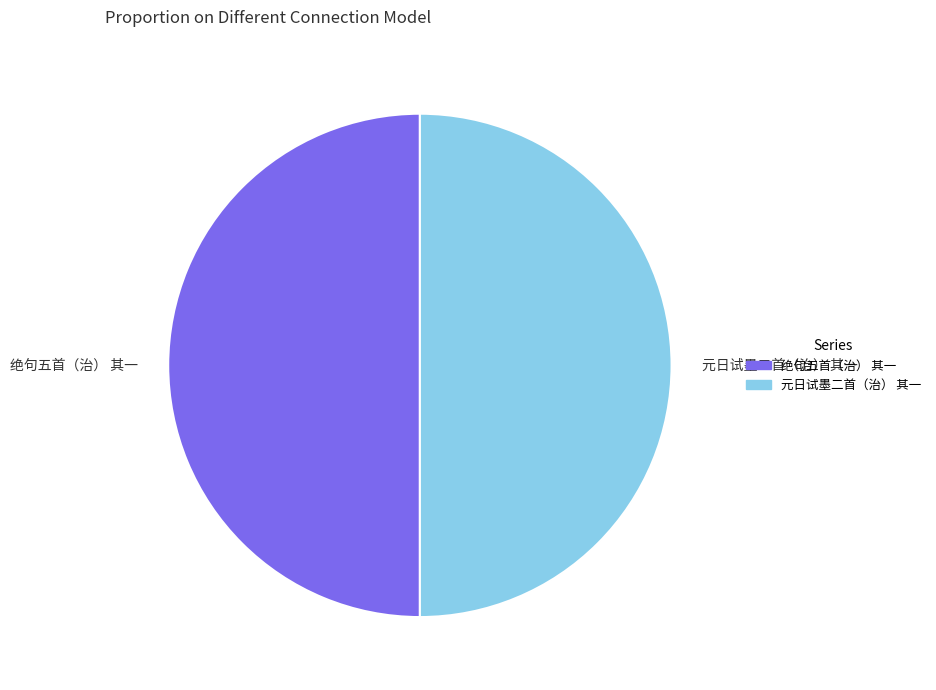

Count the number of slices in the pie.

2